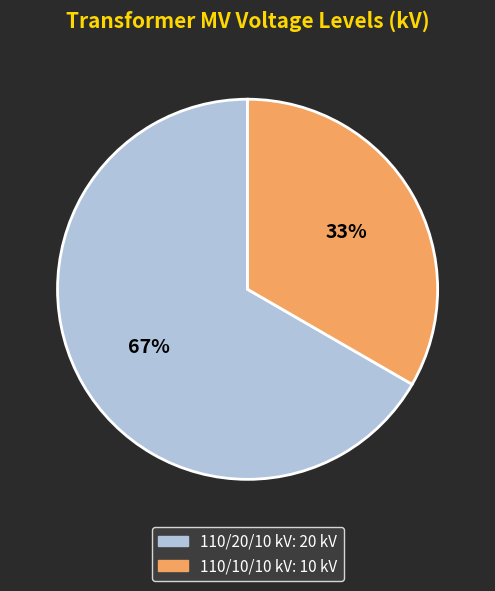

Count the number of slices in the pie.

2